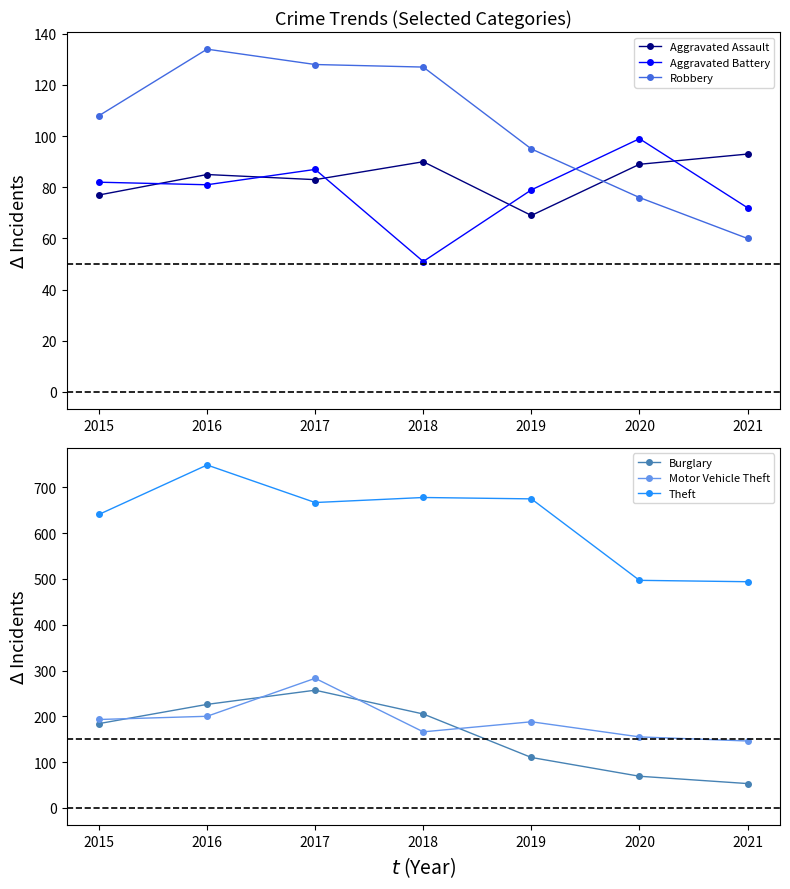

Is this an area chart (filled region under the line)?

No